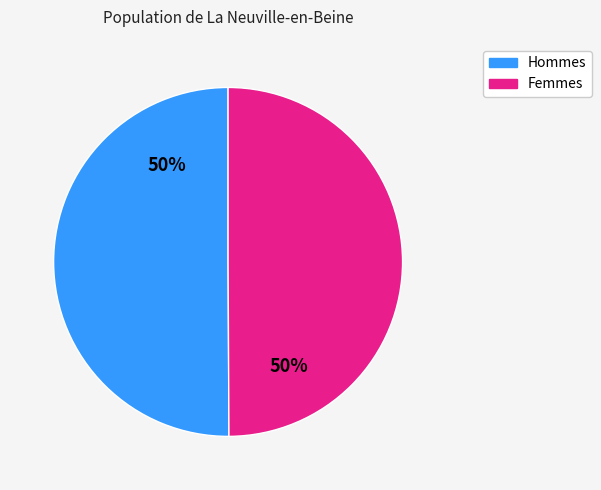

To the nearest percent, what is the average slice percentage?

50%